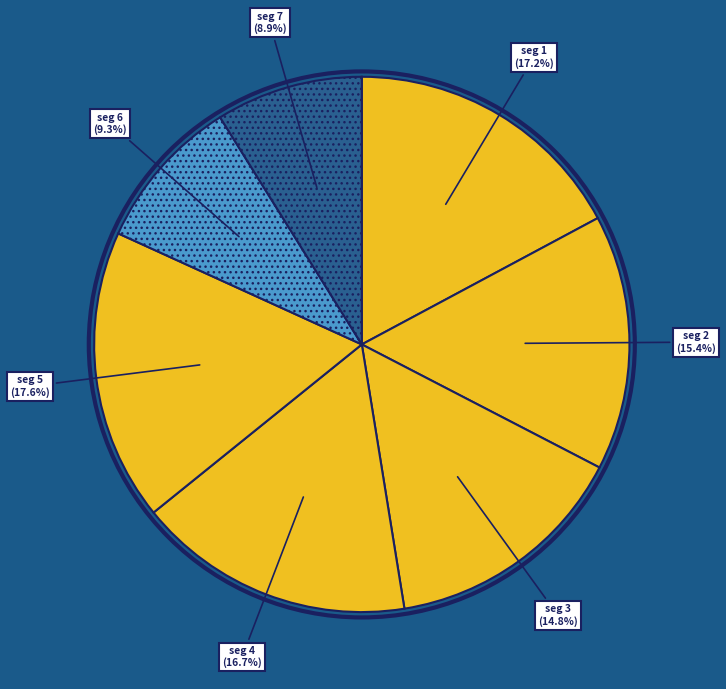

How many slices are in this pie chart?

7